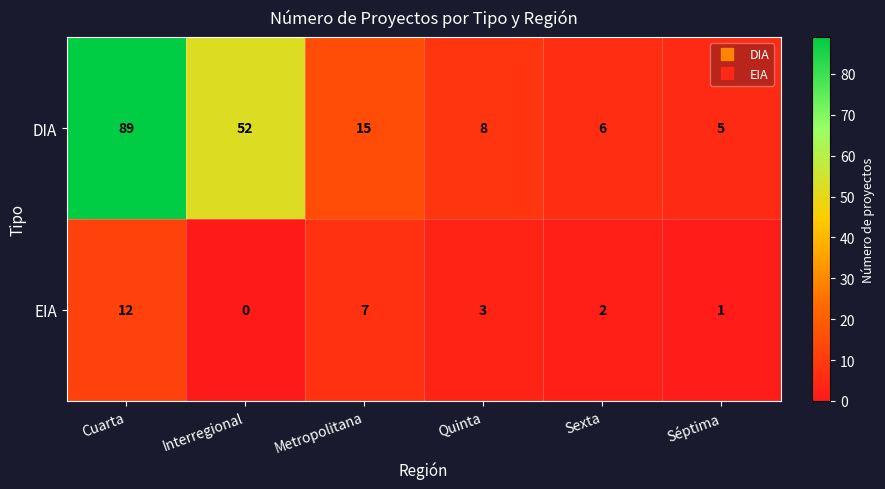

How many categories are shown in the chart?

6